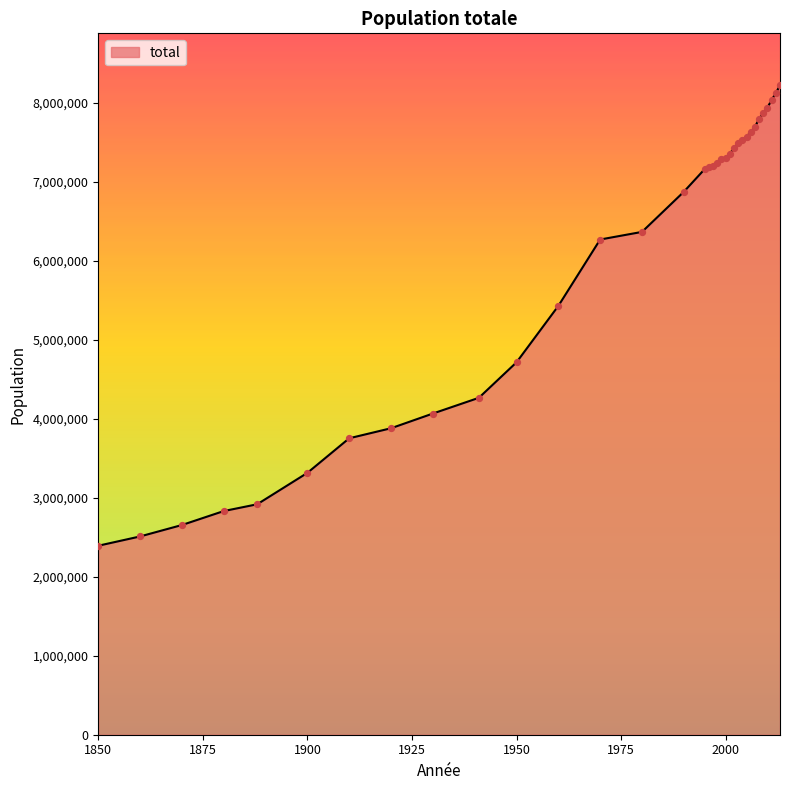

What is the difference between the maximum and minimum values?

5829587